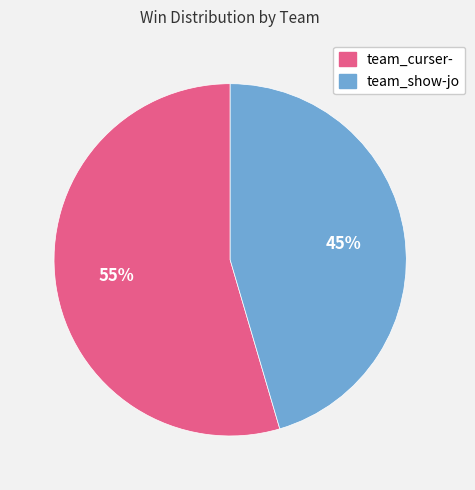

How many slices are in this pie chart?

2